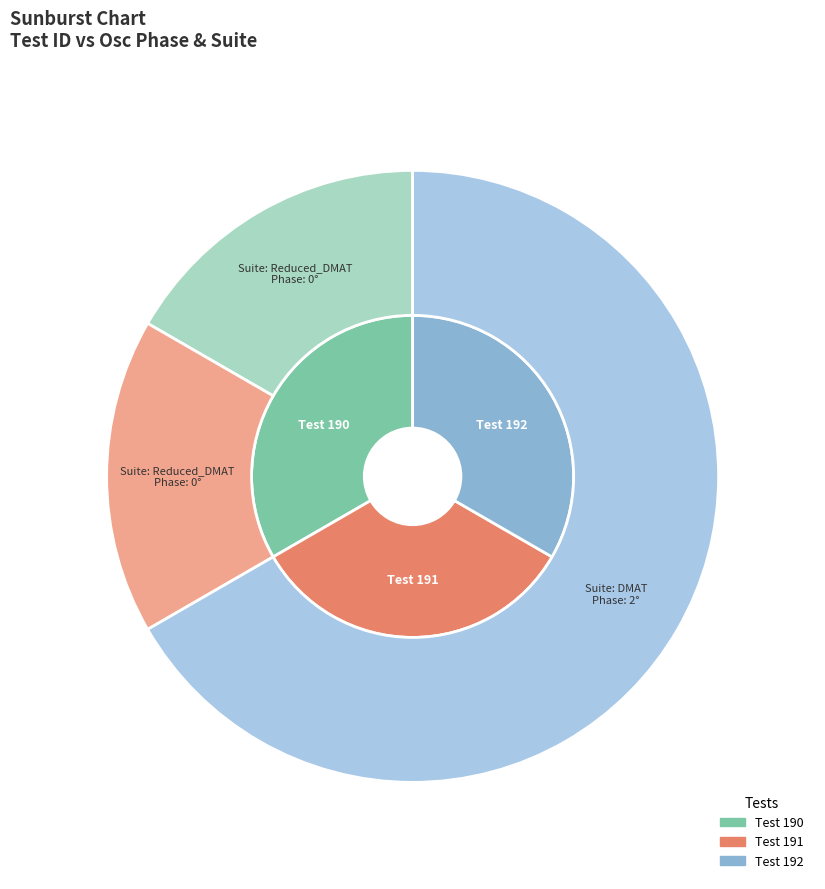

Which slice is the smallest?

190